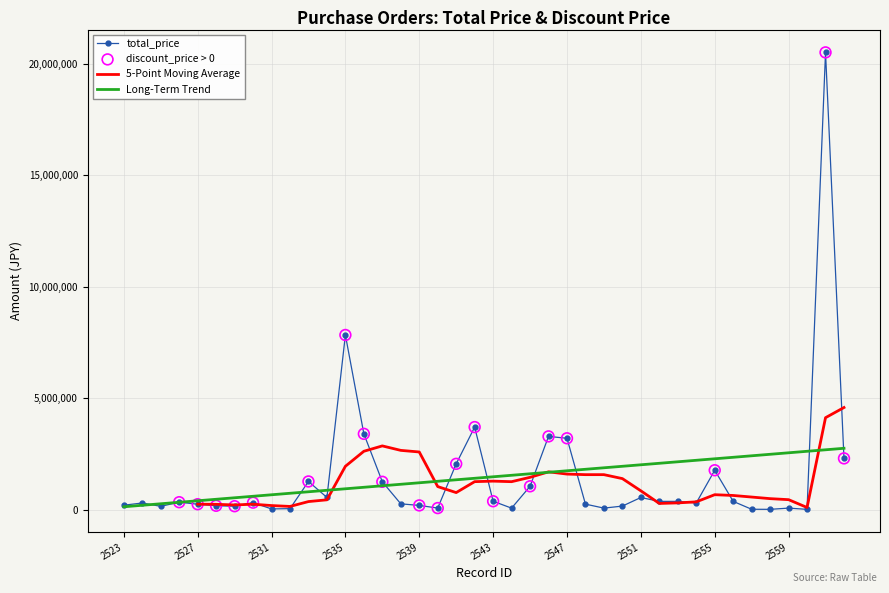

What is the ratio of the value at 2546 to the value at 2535?

0.4